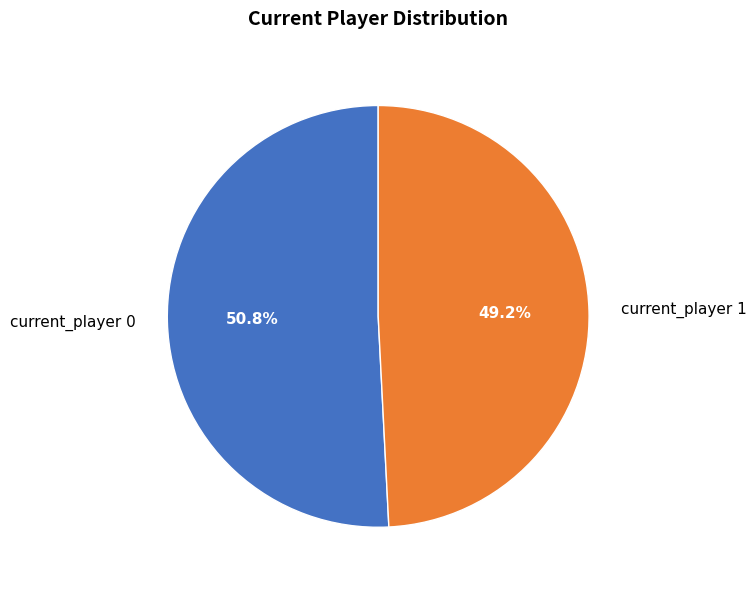

Which slice is the smallest?

current_player 1